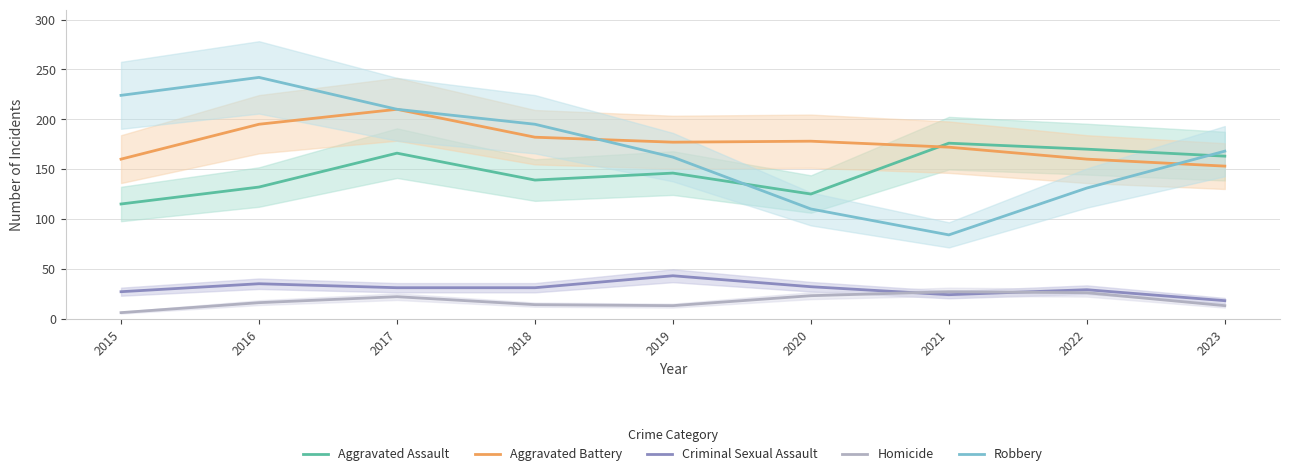

What is the value of the Homicide point at the 2nd from the left?

16